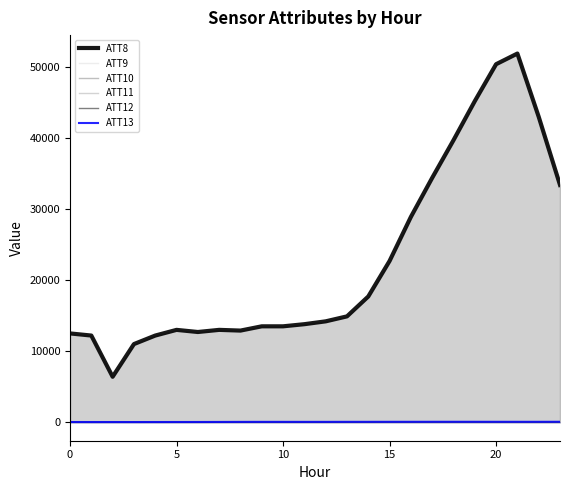

True or false: ATT11 and ATT13 cross at least once.

False